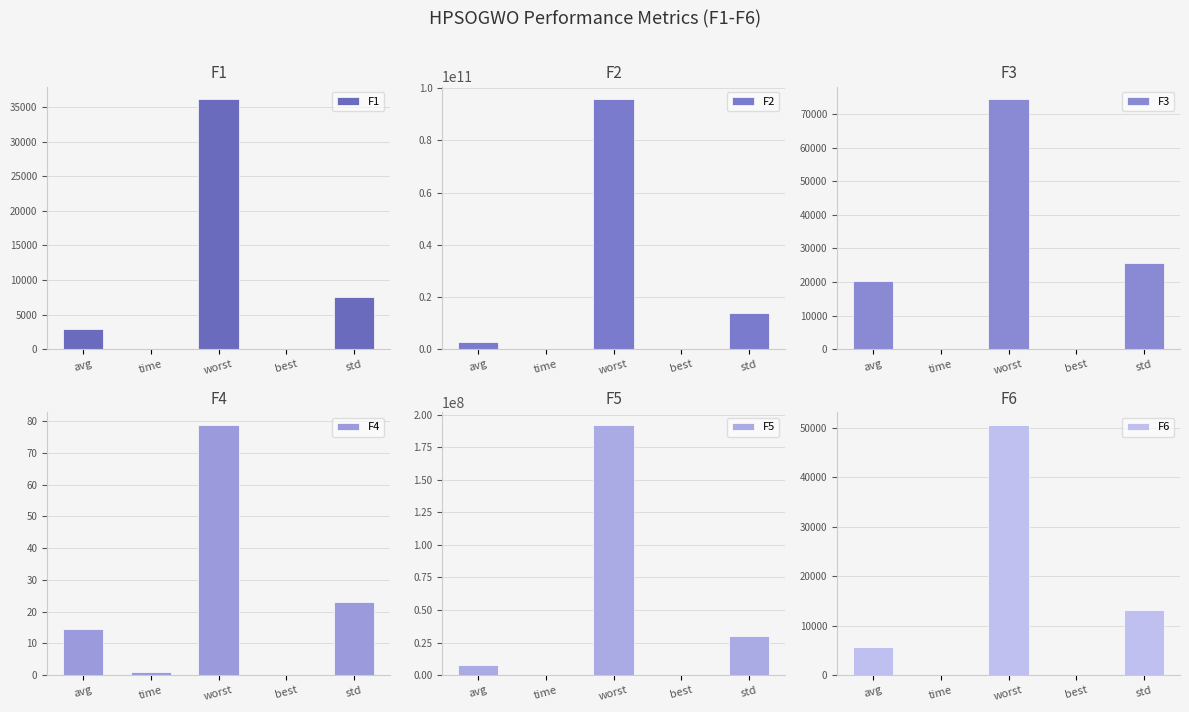

The value of F5 at worst is 263823771.3. True or false?

False